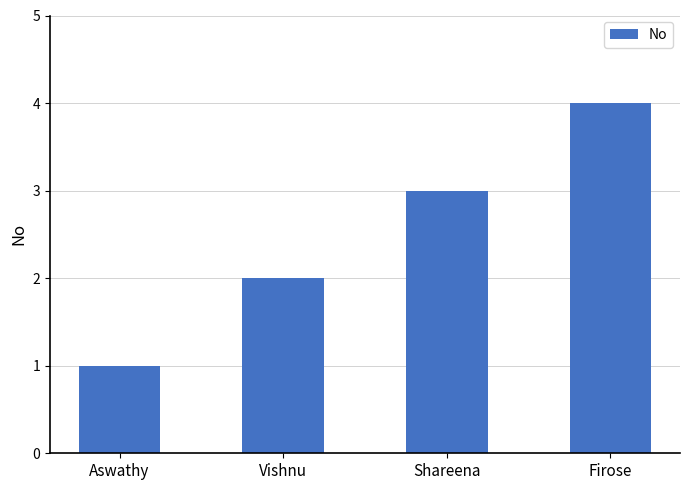

Reading left to right, transcribe all the data shown in this chart.

Aswathy=1	Vishnu=2	Shareena=3	Firose=4